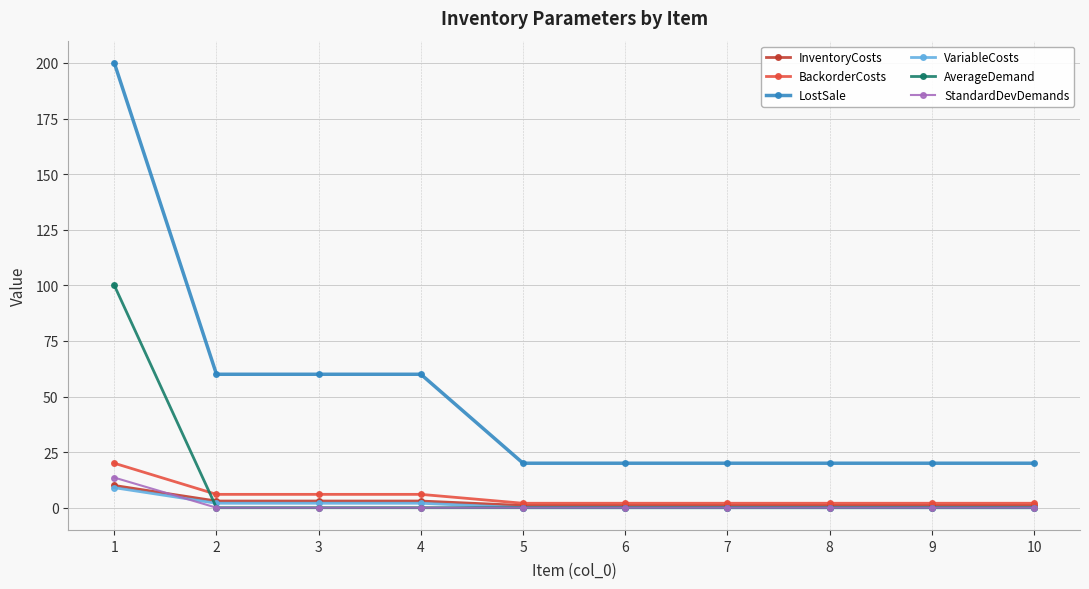

Is it true that InventoryCosts equals 10.0 at 1?

True